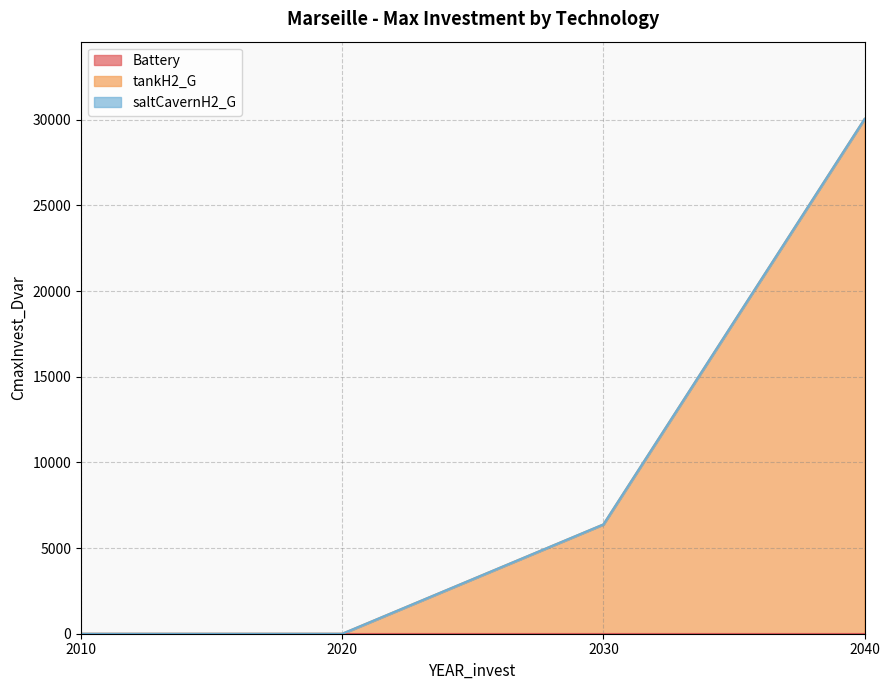

Count the number of data series in this chart.

3